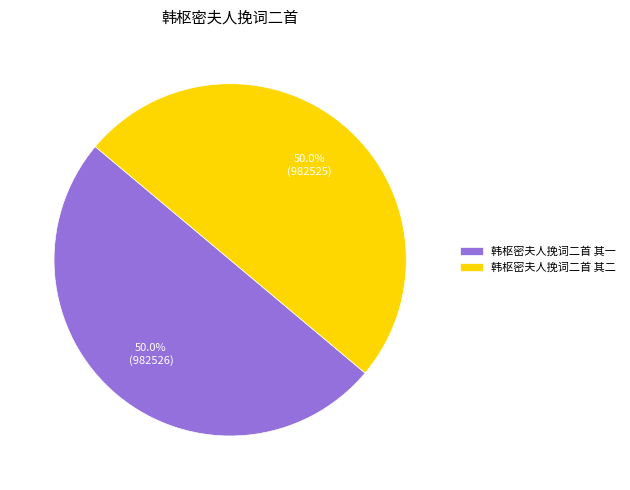

What is the ratio of the value at 韩枢密夫人挽词二首 其二 to the value at 韩枢密夫人挽词二首 其一?

1.0